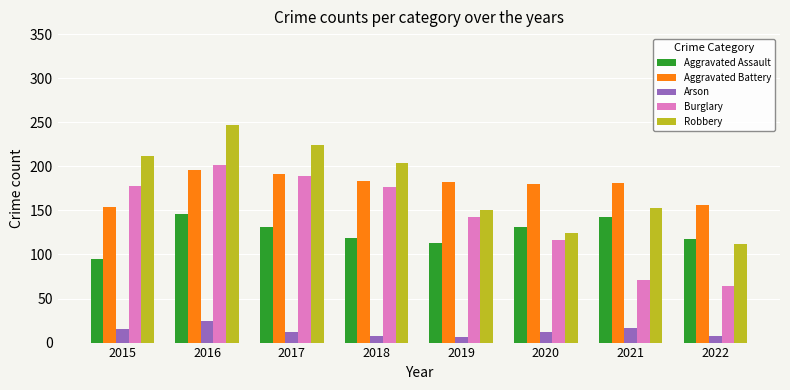

What are all the series names shown in the legend?

Aggravated Assault, Aggravated Battery, Arson, Burglary, Robbery